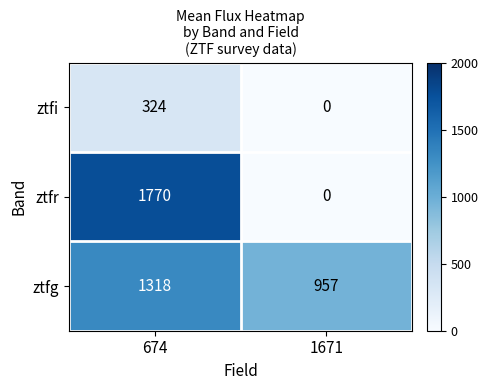

Is it true that ztfi equals 162 at 1671?

False